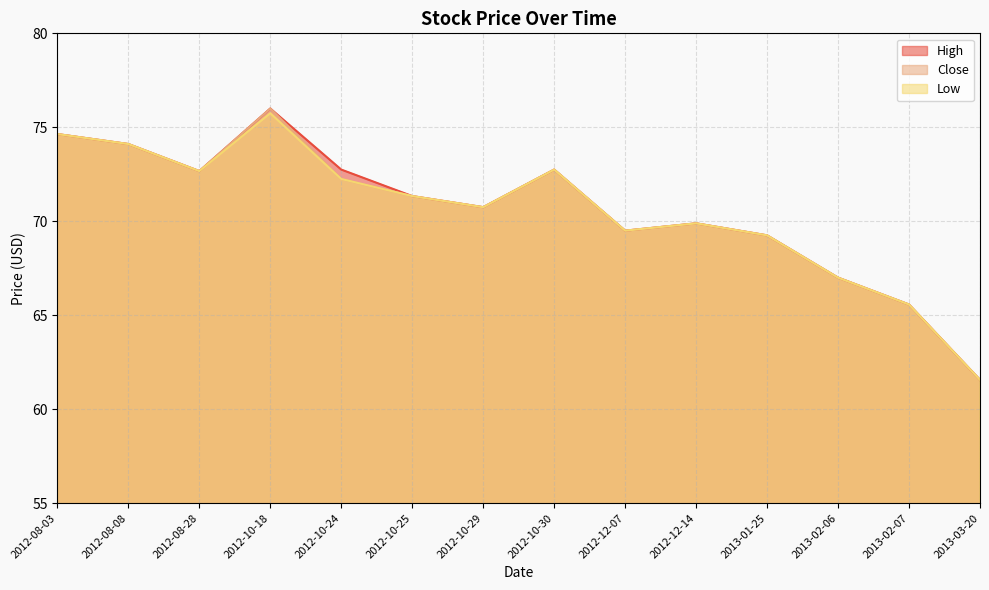

How many lines are shown in the chart?

3